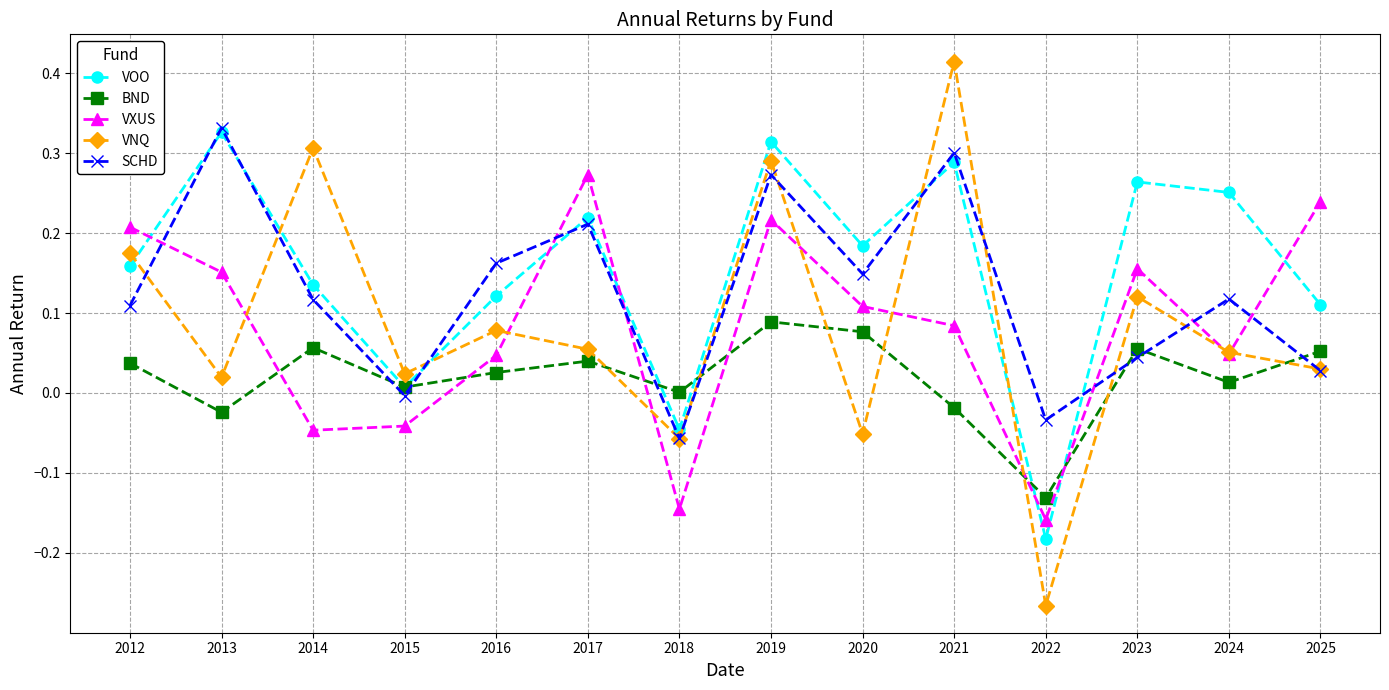

True or false: VXUS and SCHD intersect in this chart.

True